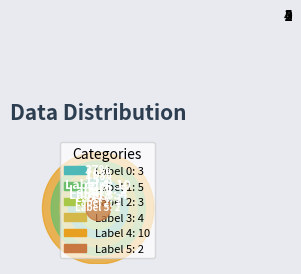

Is there a majority slice in this chart?

No